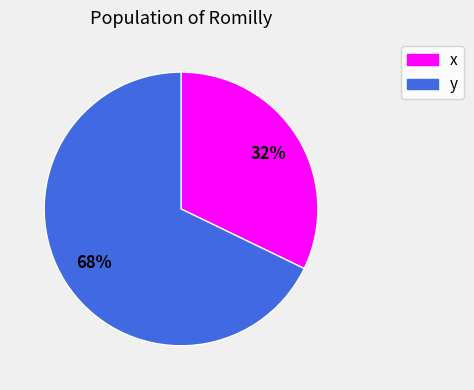

Is it true that x is 38% of the pie?

False